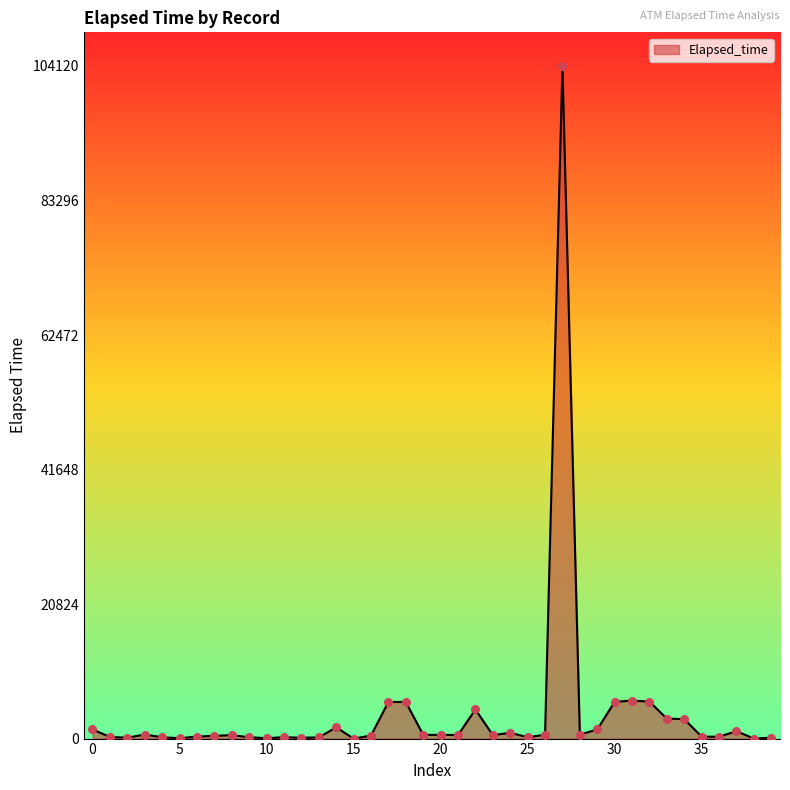

What is the greatest value displayed?

104120